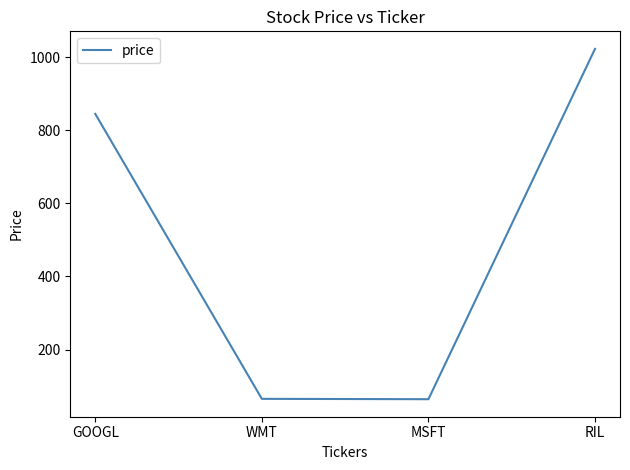

Where is the data nearest to the value 543?

GOOGL